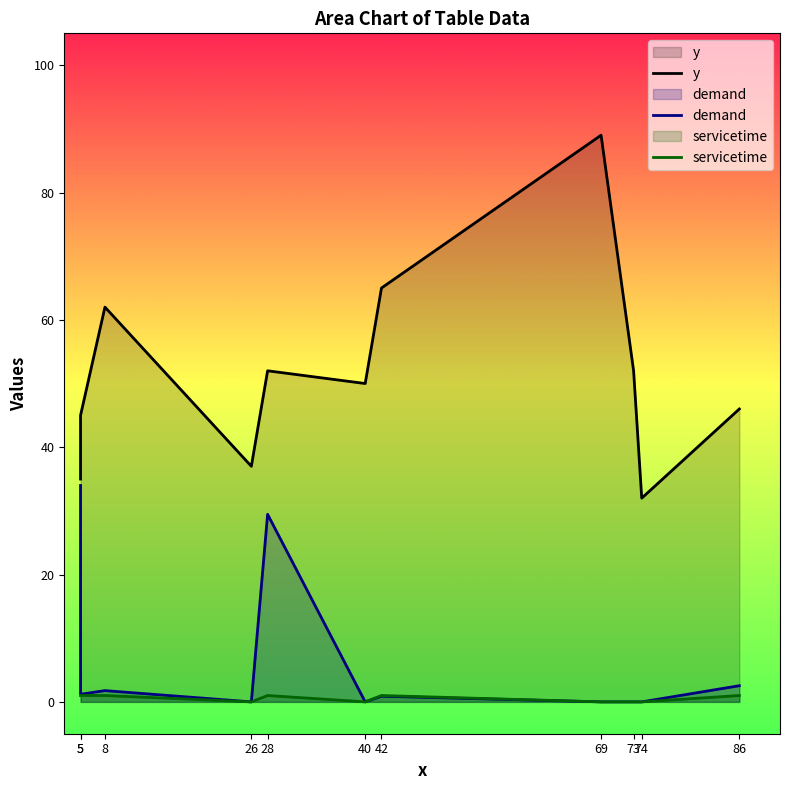

Which series has the largest range (max minus min)?

y